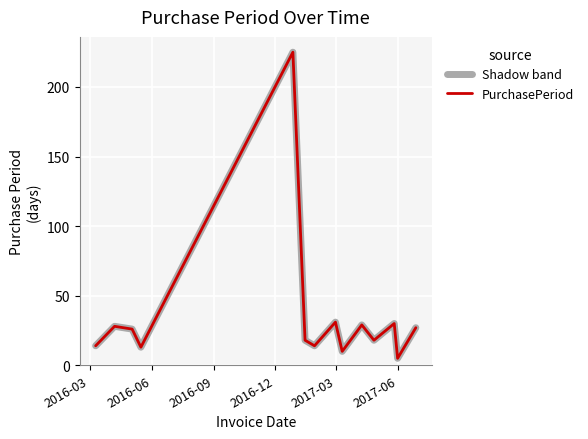

Is this an area chart (filled region under the line)?

No